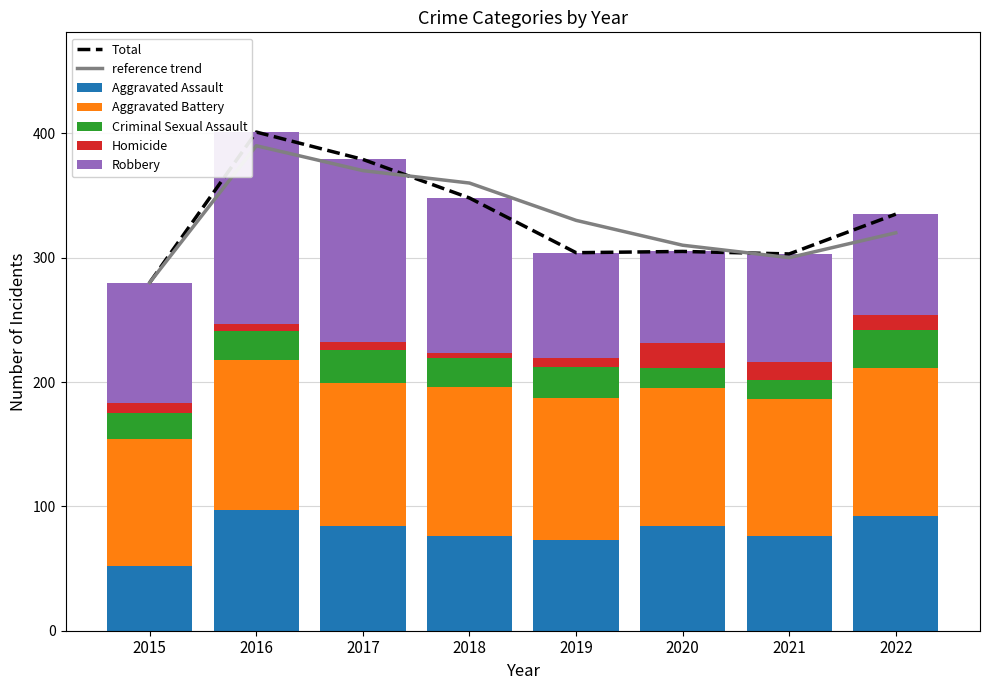

The Homicide series shows 7 at 2019. True or false?

True